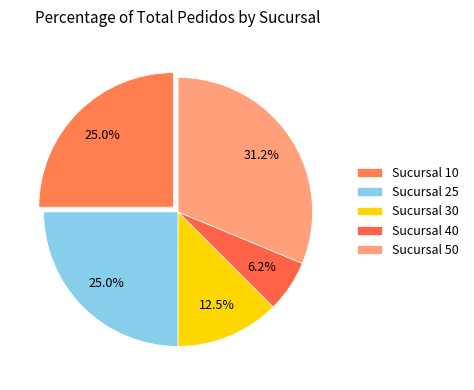

Does Sucursal 40 represent more than half of the total?

No